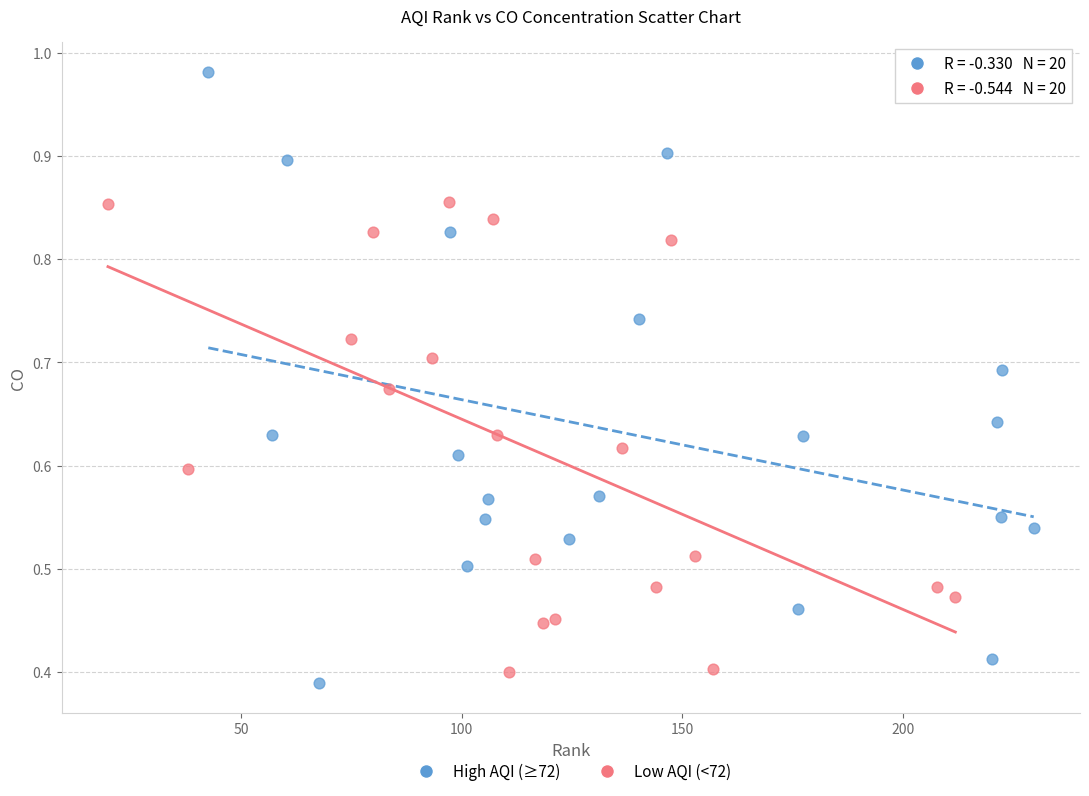

Which series contains the highest Y value?

High AQI (≥72)